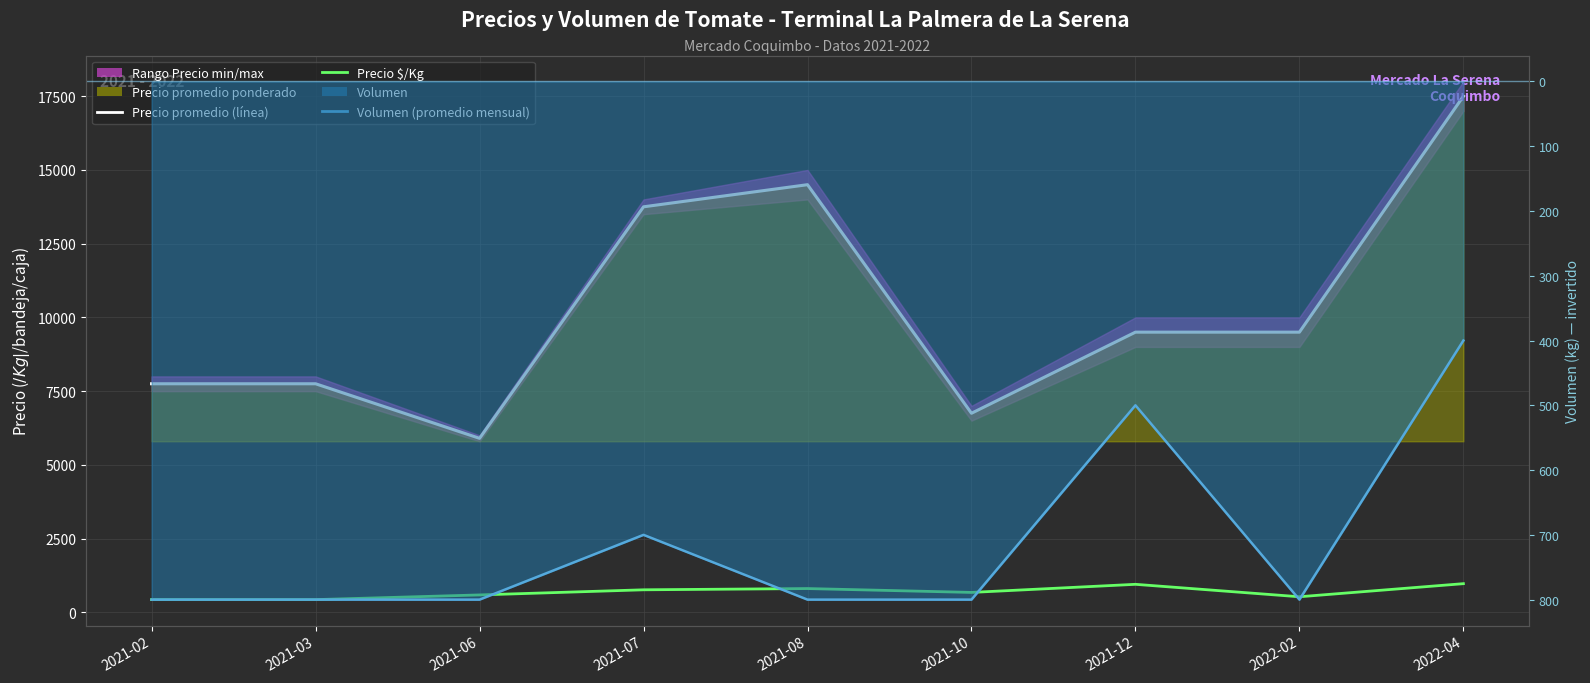

Does the chart display data point markers on the line(s)?

No